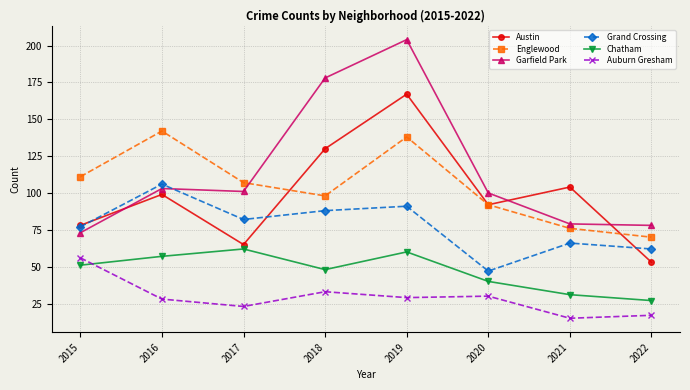

Is this an area chart (filled region under the line)?

No